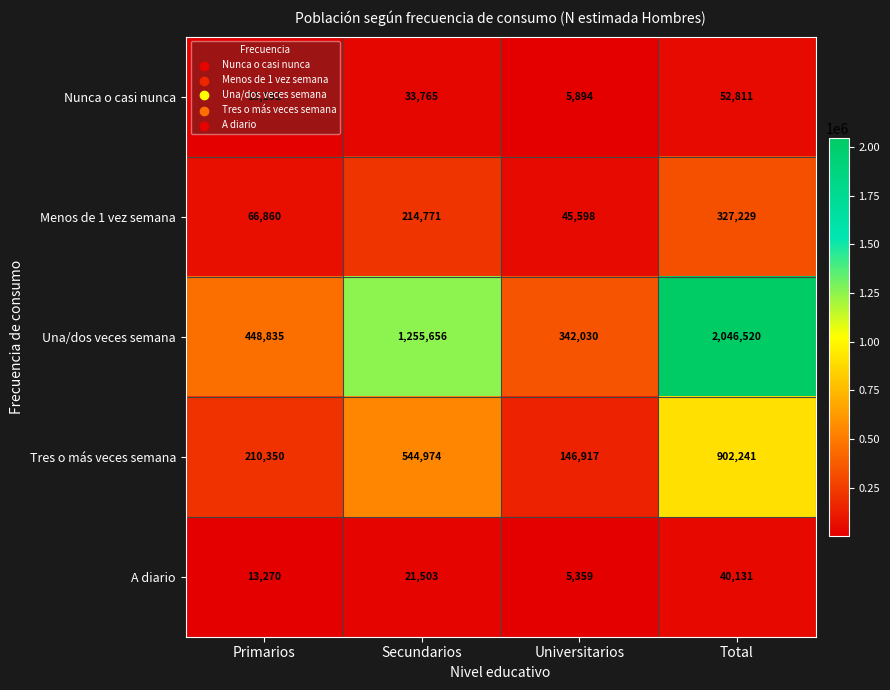

What is the sum of the A diario values at Total and Primarios?

53401